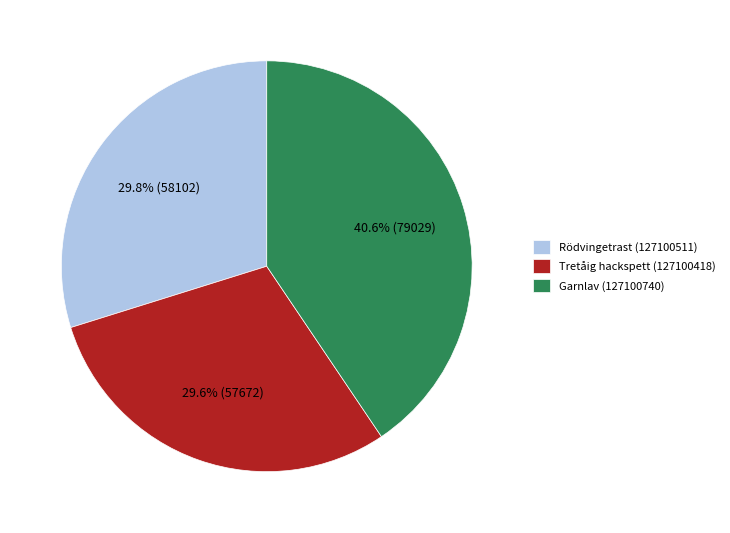

To the nearest percent, what is the difference between the largest and smallest slice percentages?

11%